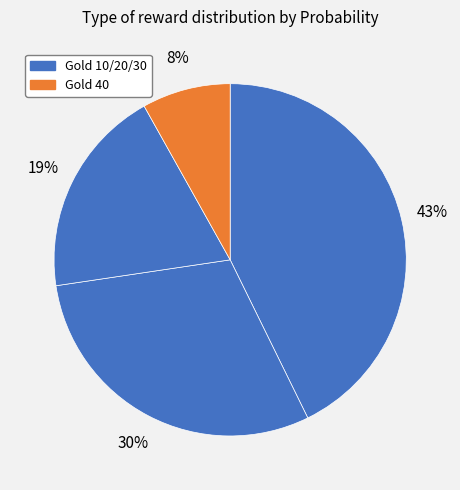

How many segments does this pie chart have?

4